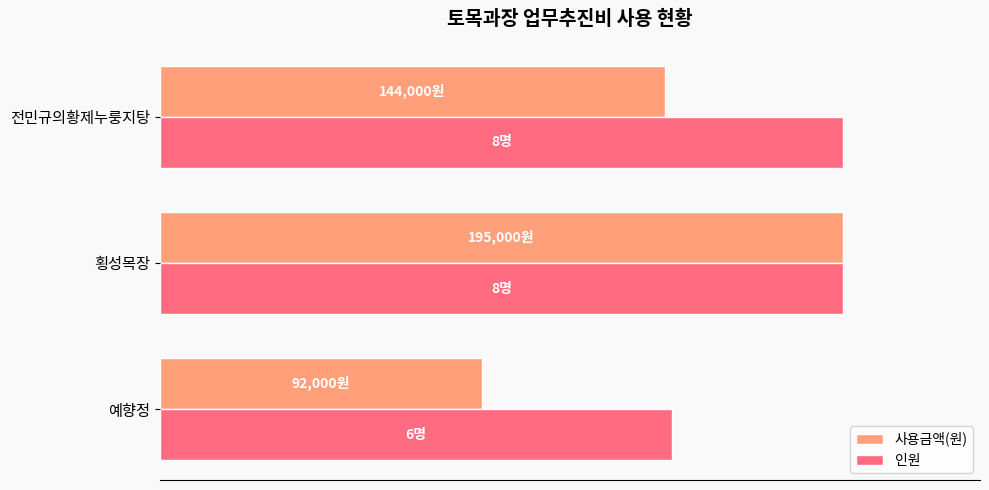

What is the highest value of the 인원 series?

100.0